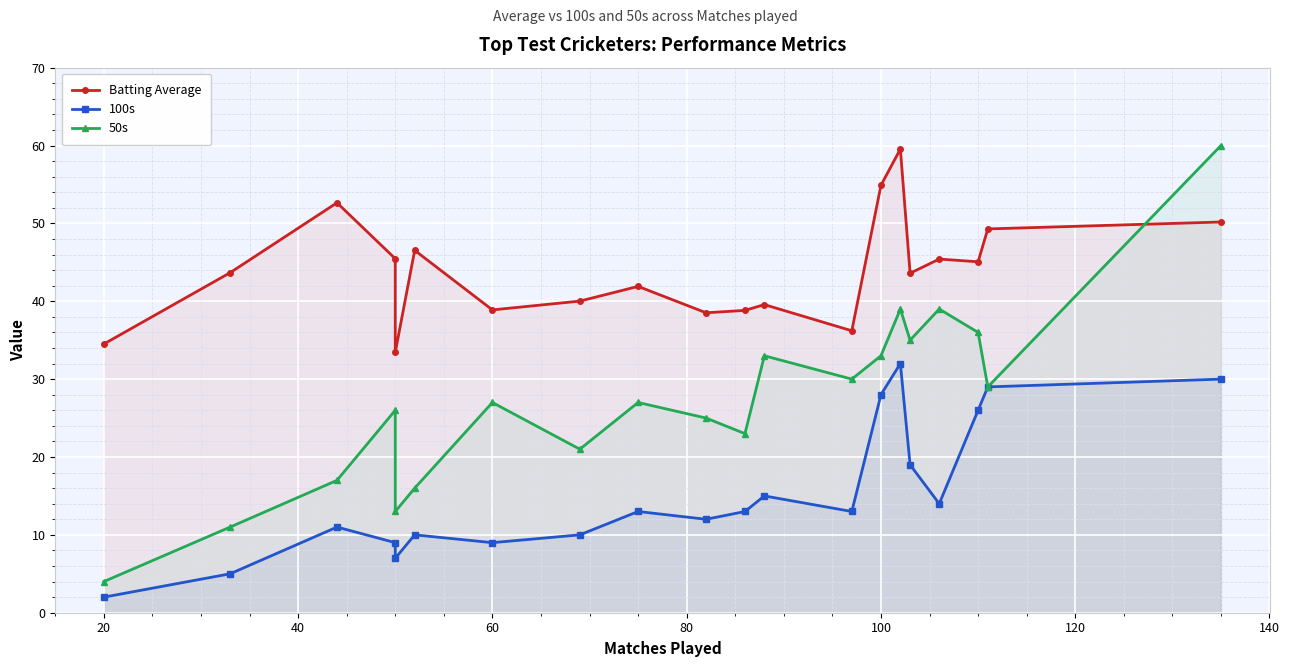

Rank the series at 20 from lowest to highest value.

100s, 50s, Batting Average